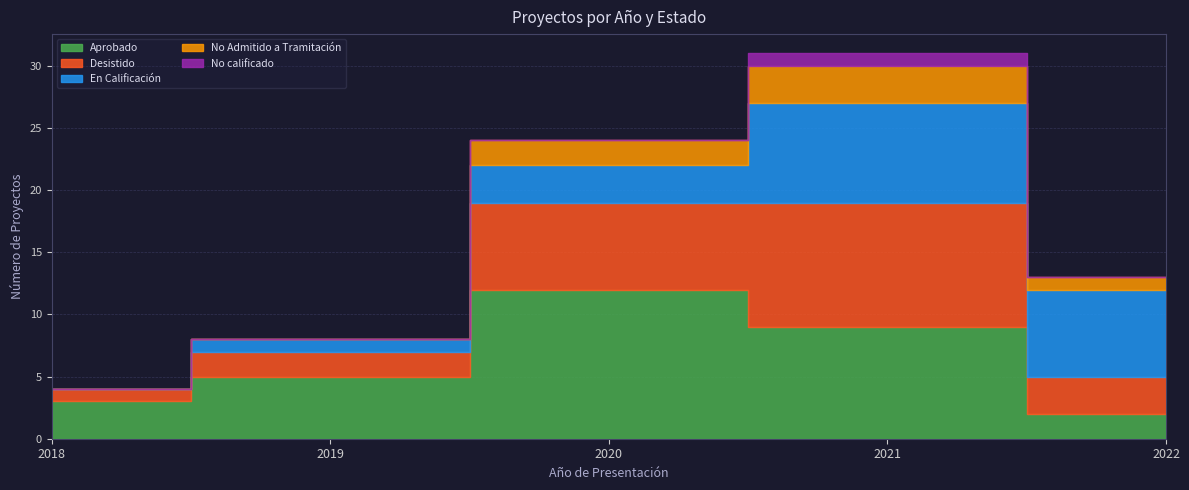

What are all the series names shown in the legend?

Aprobado, Desistido, En Calificación, No Admitido a Tramitación, No calificado